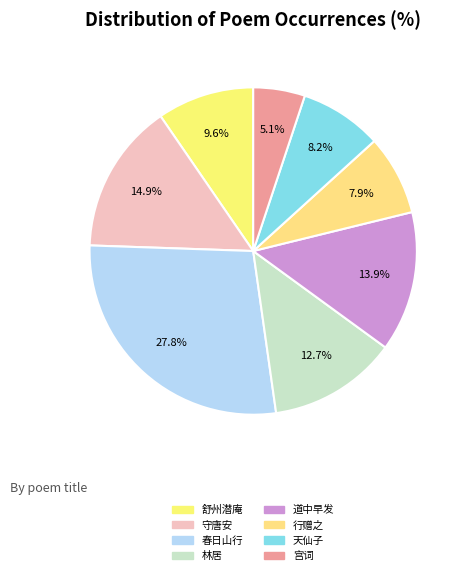

Count the number of slices in the pie.

8